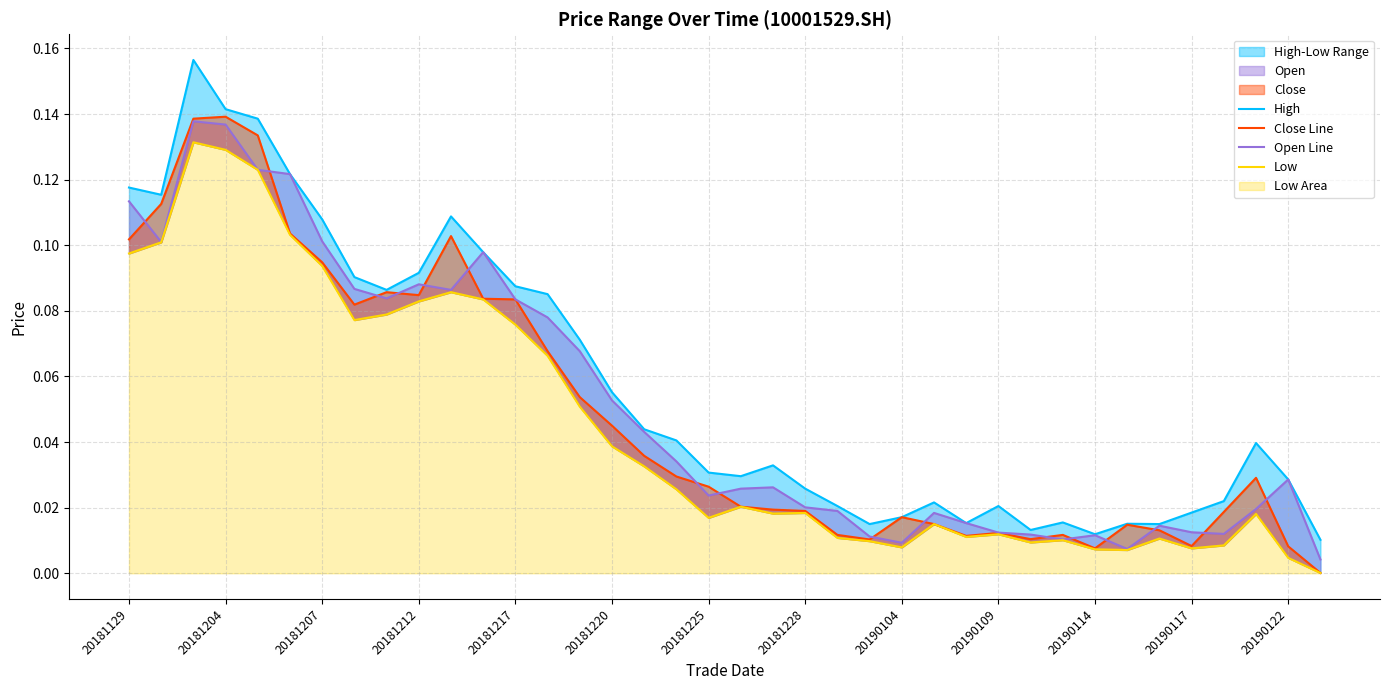

True or false: Open Line has more than 1 points higher than both neighbors.

True